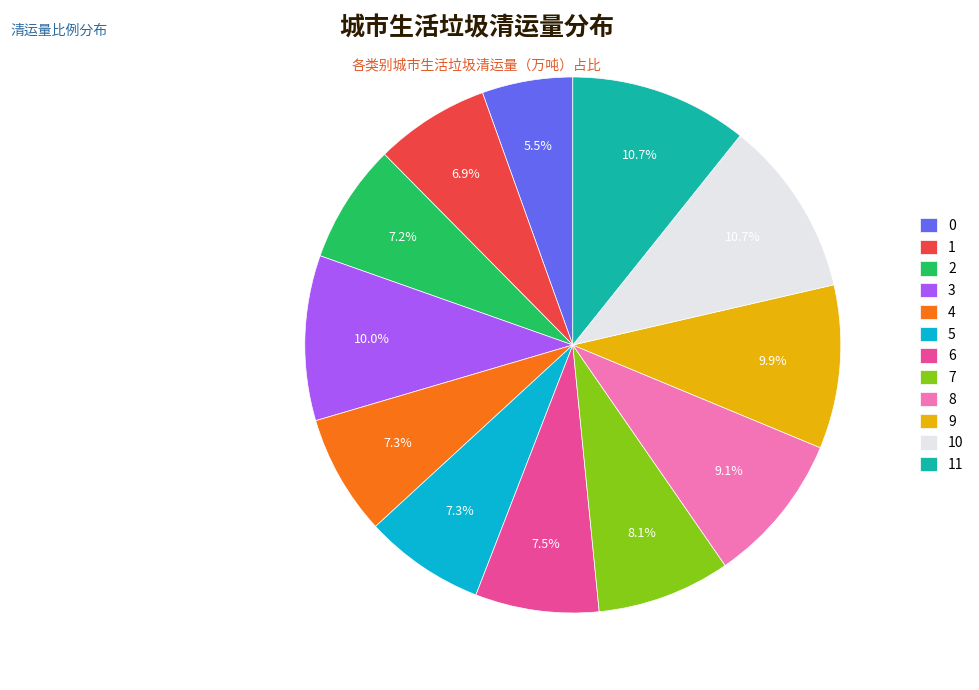

To the nearest percent, what is the average slice percentage?

8%